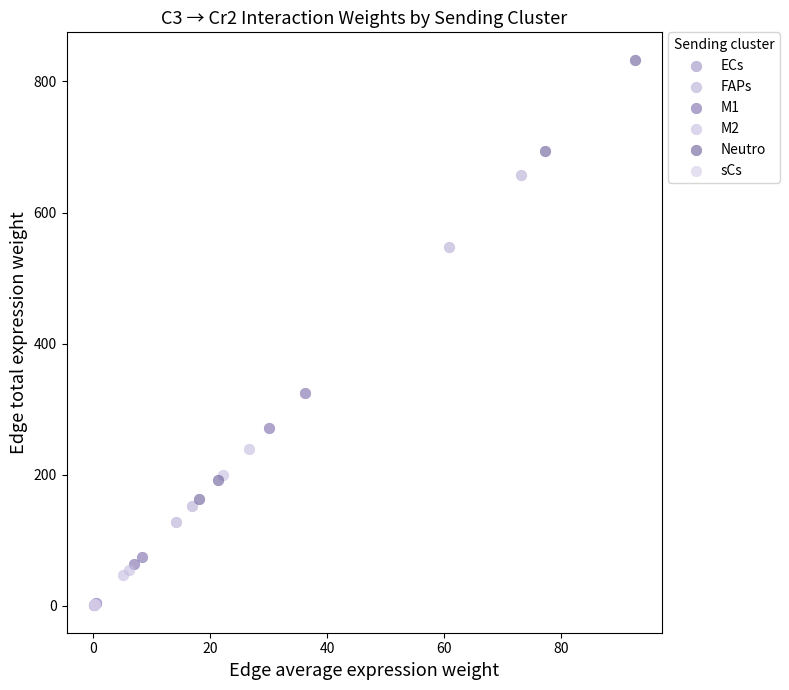

Which series has the largest Y range (max minus min)?

Neutro